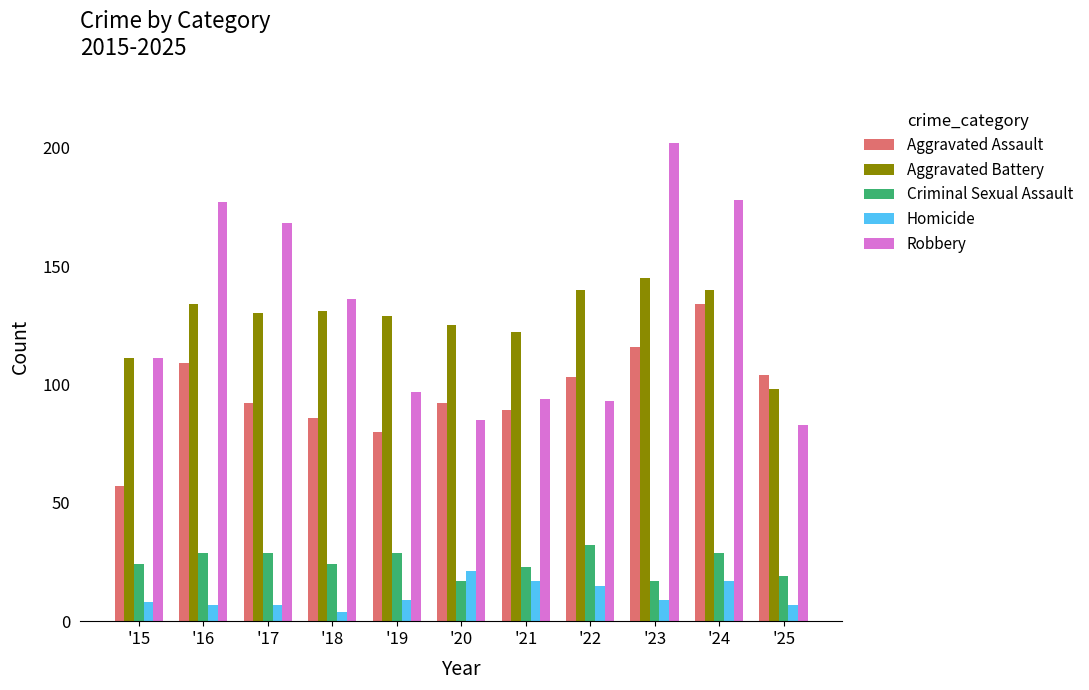

Rank the series at '18 from lowest to highest value.

Homicide, Criminal Sexual Assault, Aggravated Assault, Aggravated Battery, Robbery